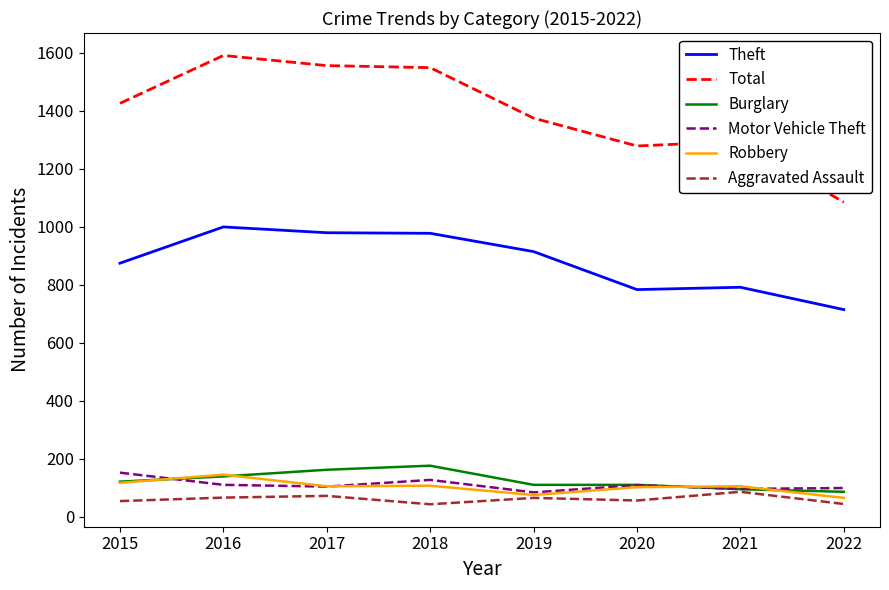

Is the value of Theft at 2017 greater than the value of Motor Vehicle Theft at 2019?

Yes